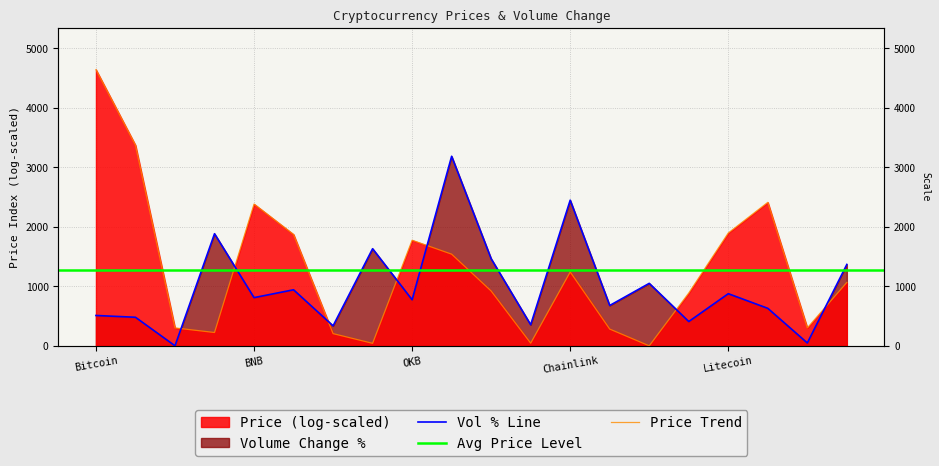

Is it true that the value at Litecoin is 1153.6?

False